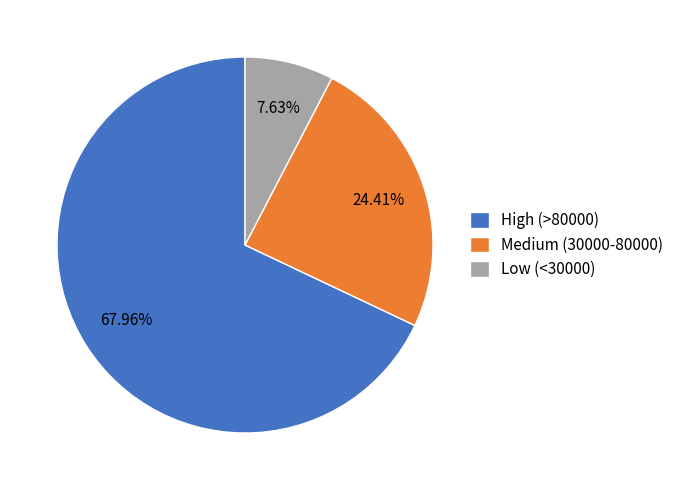

Rank the categories by value from lowest to highest.

Low (<30000), Medium (30000-80000), High (>80000)